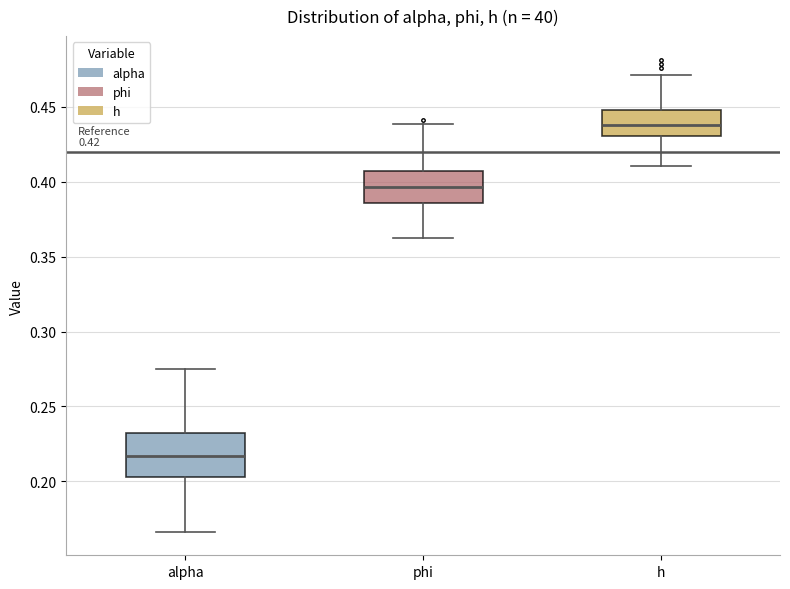

Which box is the tallest, from its lower edge to its upper edge?

alpha